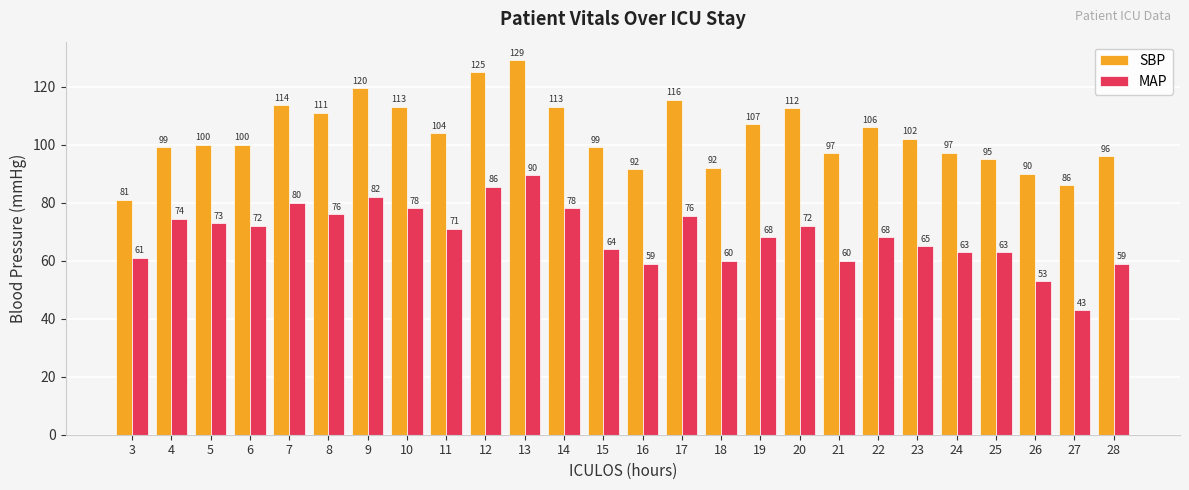

What is the approximate value of MAP at 23?

65.0